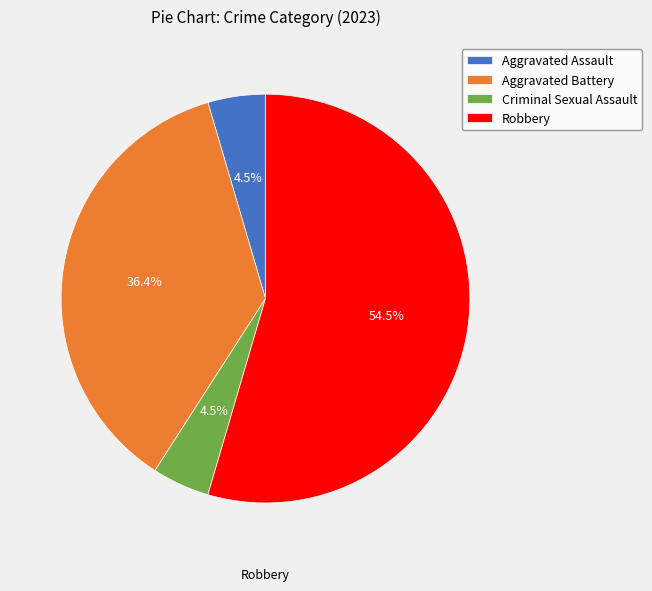

Which slice is the largest?

Robbery